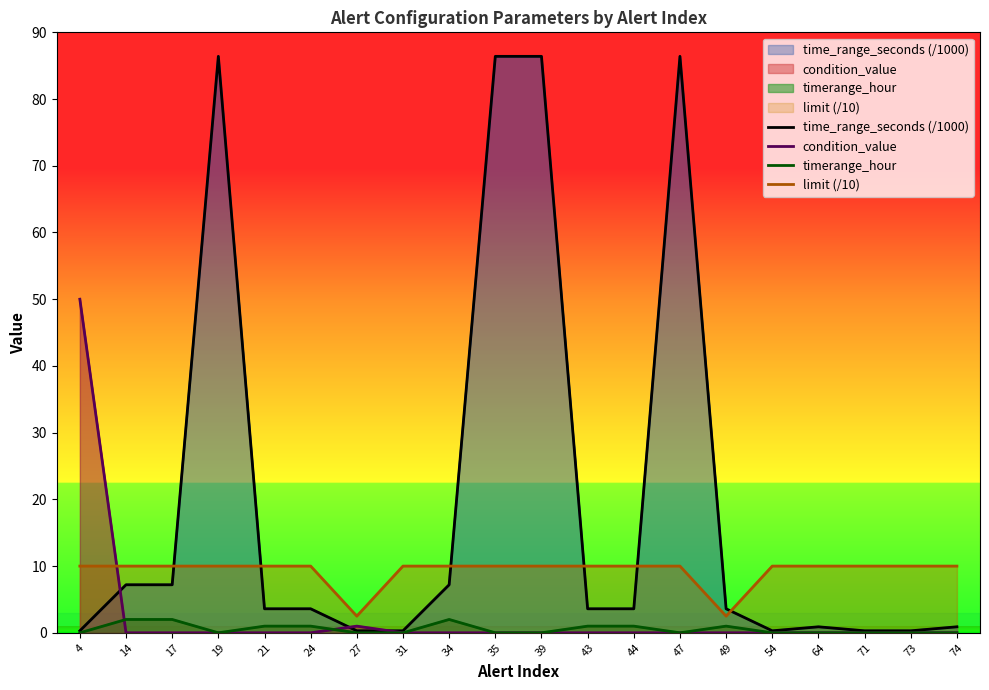

Which series has the largest range (max minus min)?

time_range_seconds (/1000)